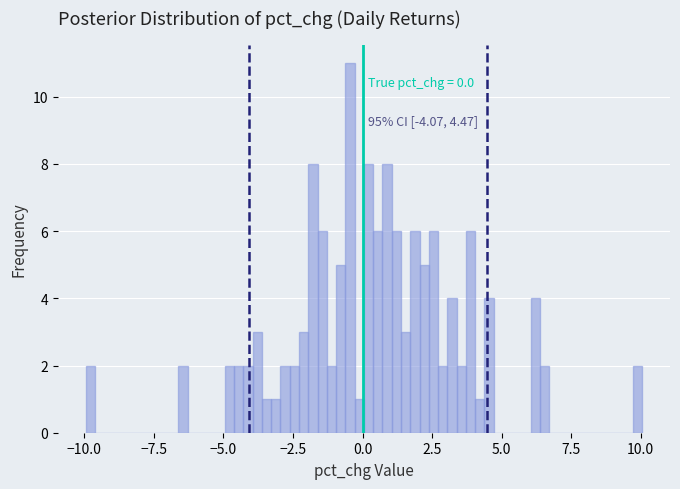

Read against the x-axis, roughly where is the centre of the tallest bar?

-0.5